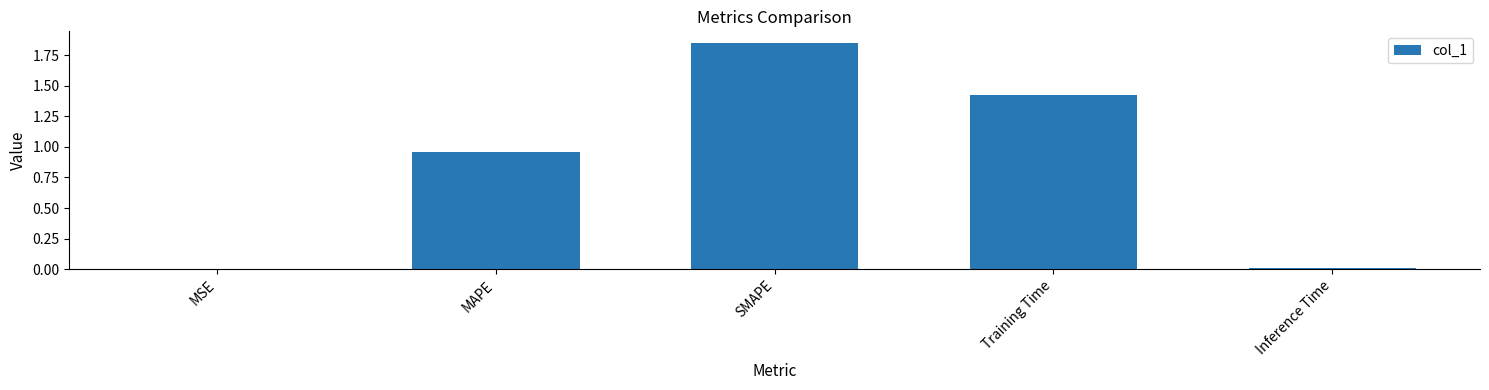

How many series are shown in this chart?

1